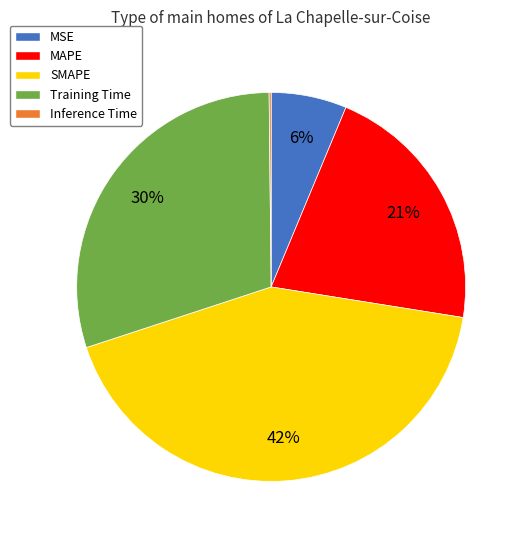

To the nearest percent, what portion does SMAPE represent?

42%